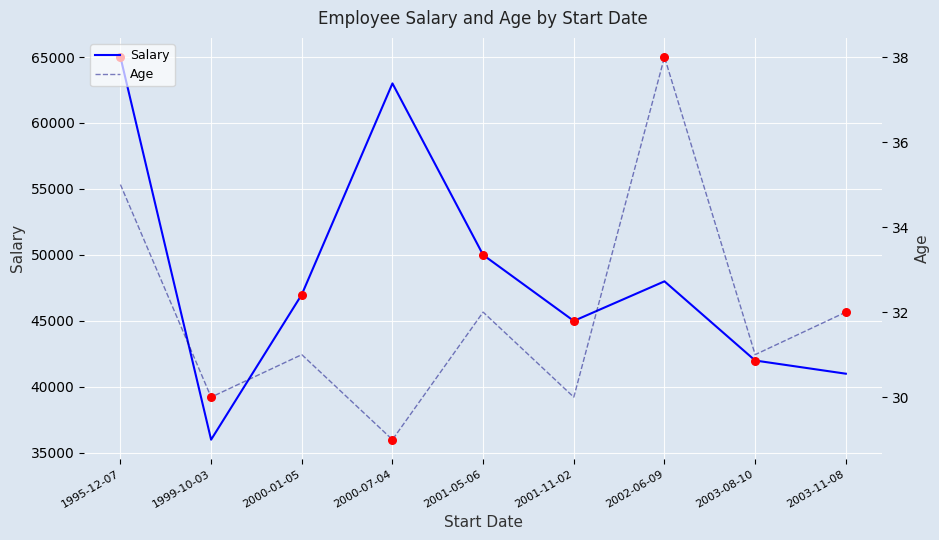

At how many categories does at least one series exceed 16530?

9